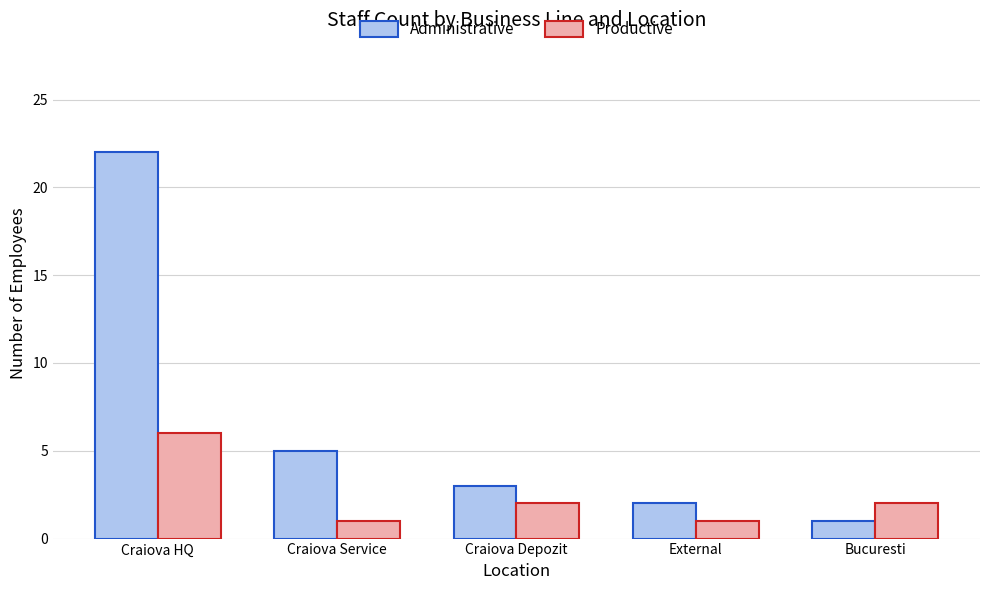

What is the difference between the Administrative values at Craiova HQ and External?

20